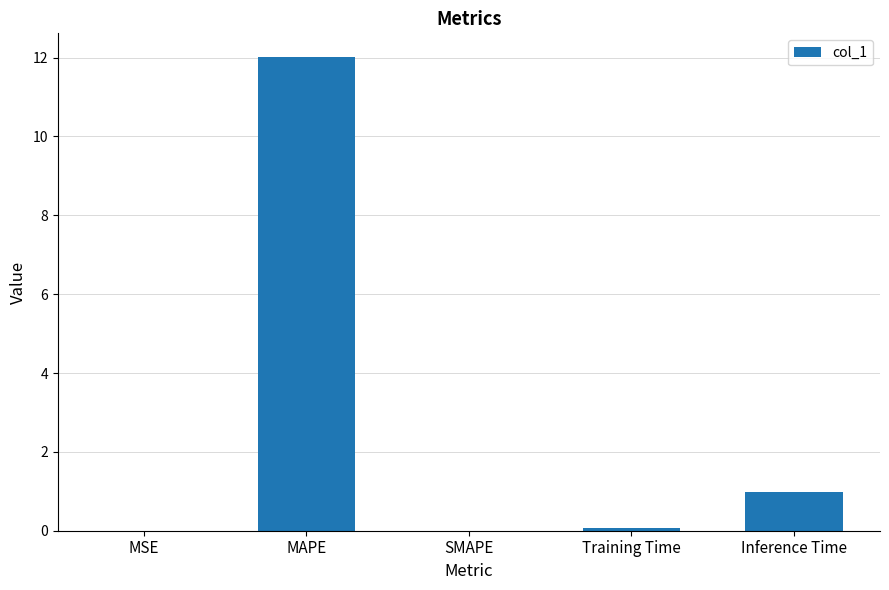

Which label corresponds to the largest value in the chart?

MAPE